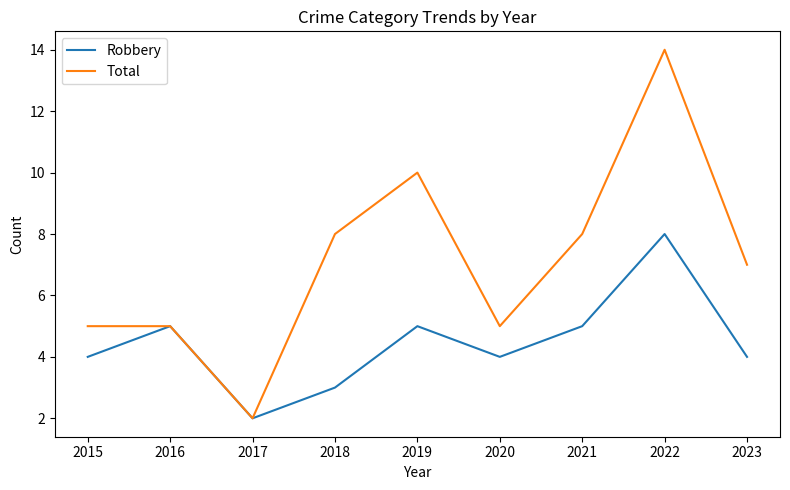

In Robbery, how many points are higher than both neighbors (excluding endpoints)?

3